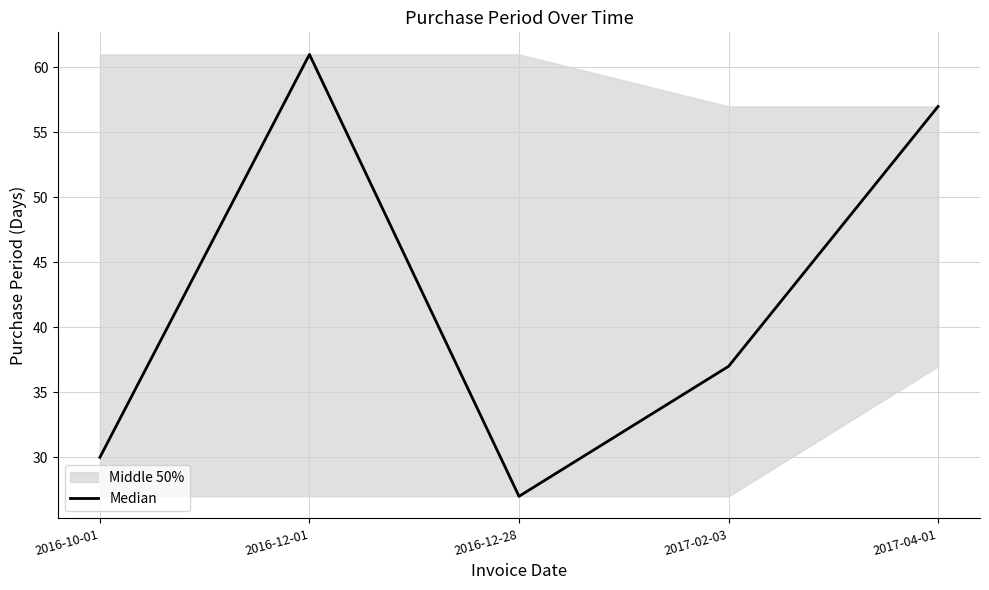

List the labels in order of value, largest first.

2016-12-01, 2017-04-01, 2017-02-03, 2016-10-01, 2016-12-28